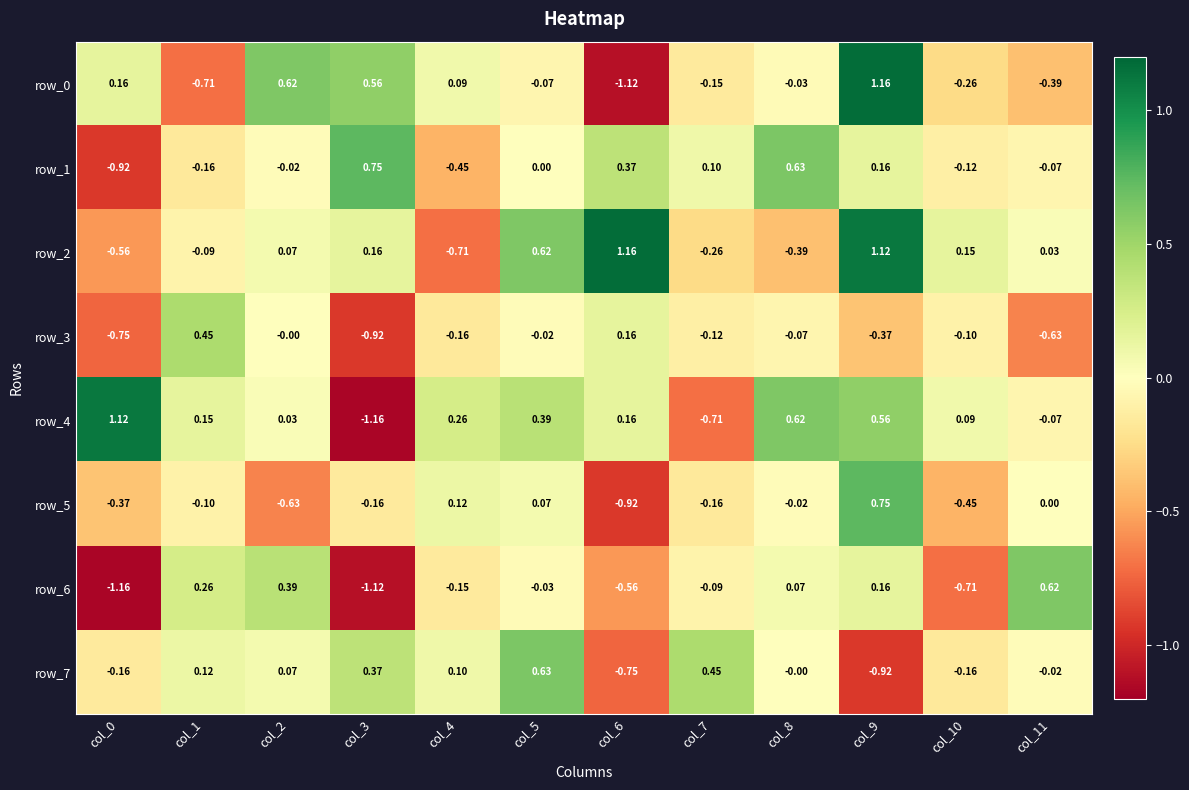

The row_4 series shows 0.0 at col_2. True or false?

True